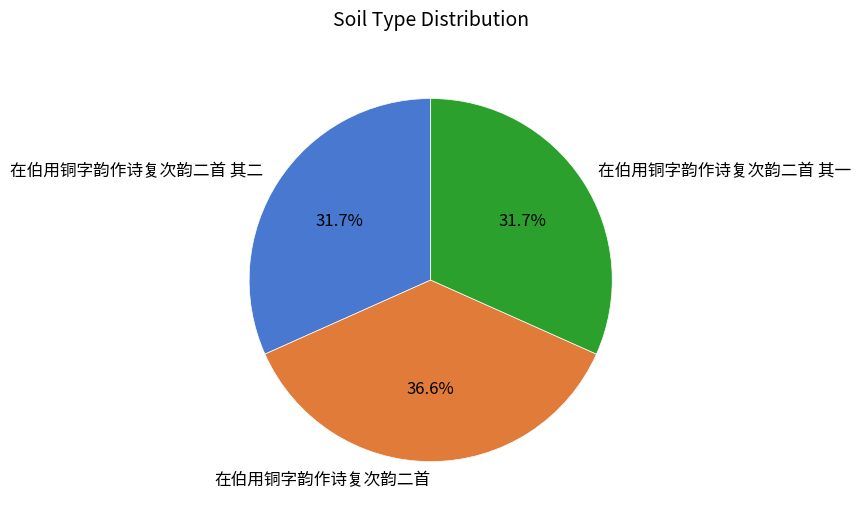

How many slices are in this pie chart?

3